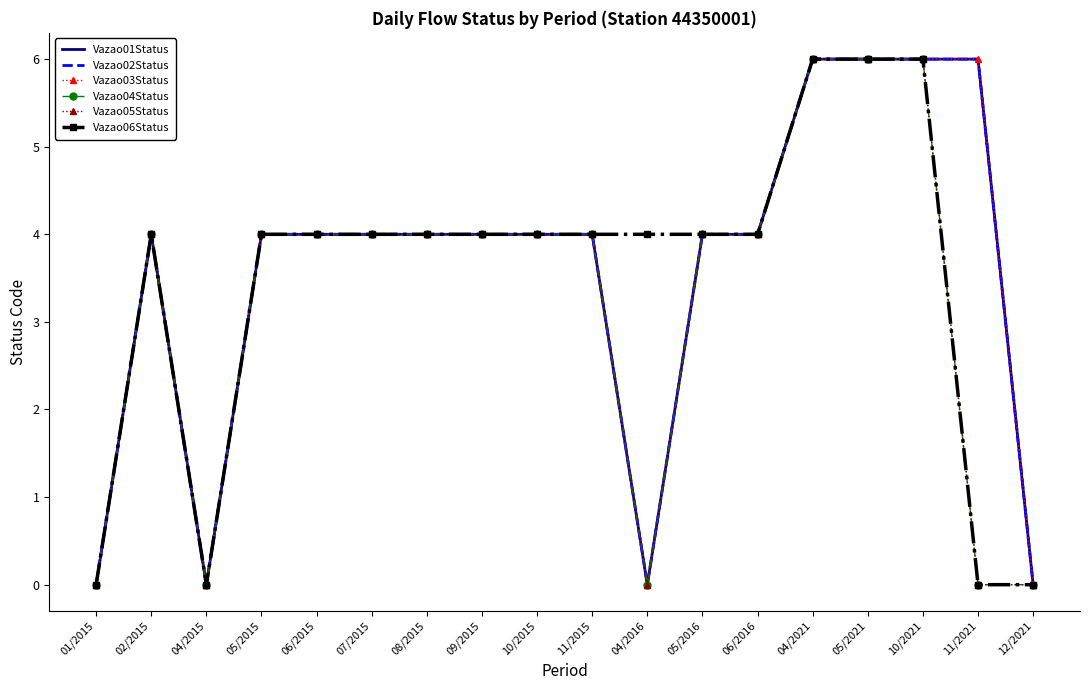

Which series has the widest spread of values?

Vazao01Status